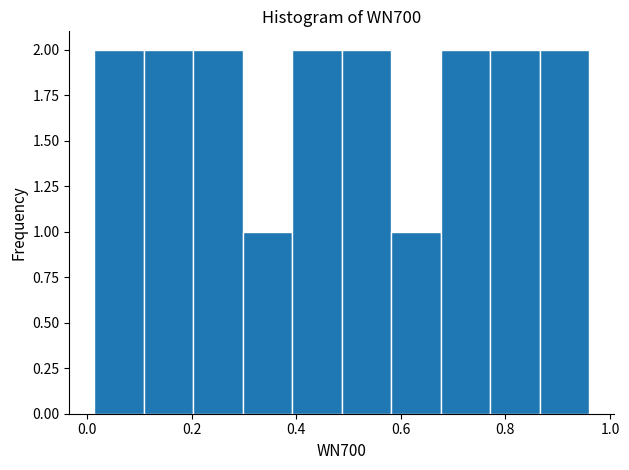

Reading left to right, list every bar in this chart as the range it spans on the x-axis followed by its height. Neither the bar edges nor the heights are printed on the chart, so give them approximately, as read against the axes.

0.02 to 0.10: 2
0.10 to 0.20: 2
0.20 to 0.30: 2
0.30 to 0.40: 1
0.40 to 0.48: 2
0.48 to 0.58: 2
0.58 to 0.68: 1
0.68 to 0.78: 2
0.78 to 0.86: 2
0.86 to 0.96: 2